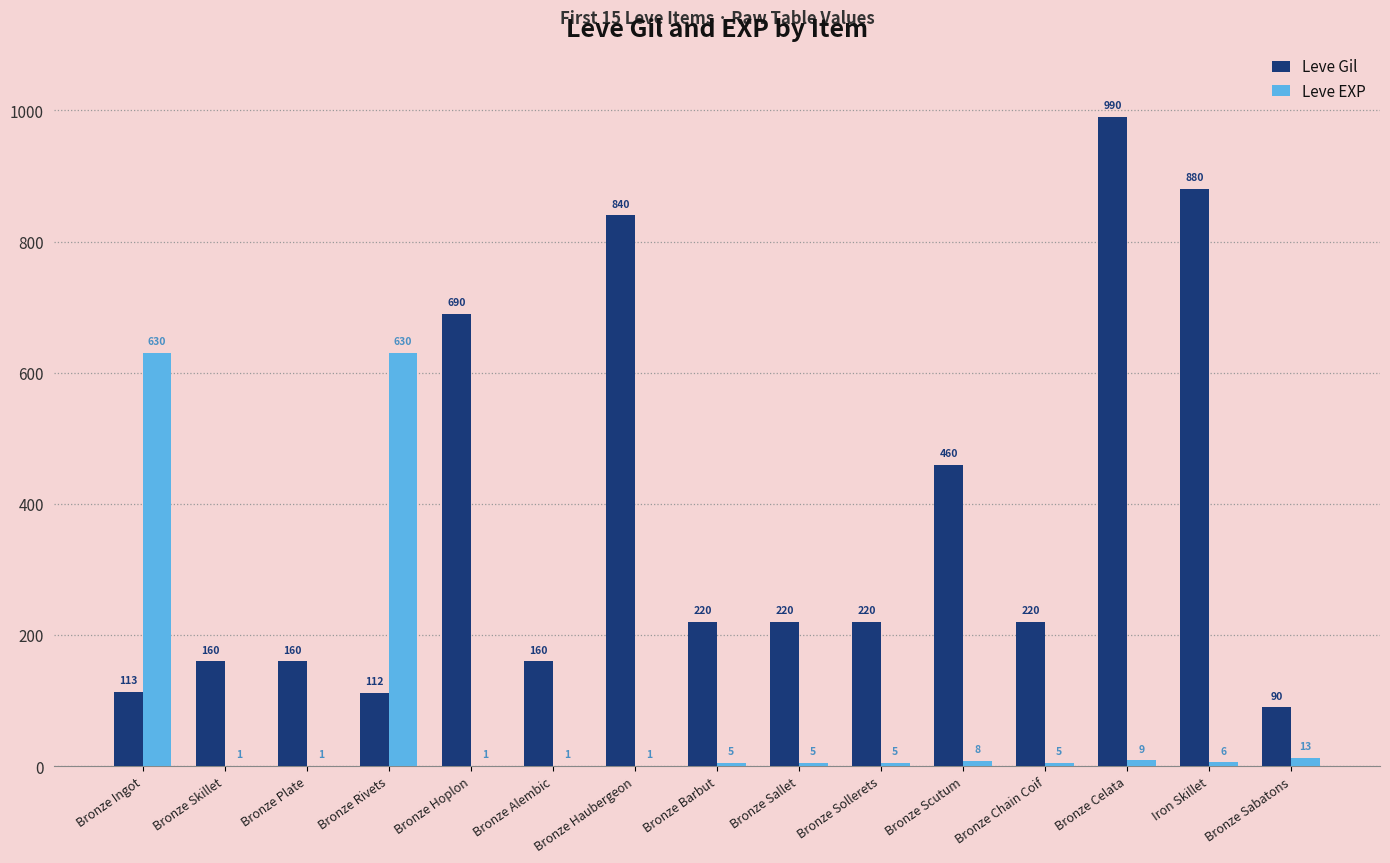

Is the value of Leve EXP at Bronze Celata greater than the value of Leve Gil at Iron Skillet?

No